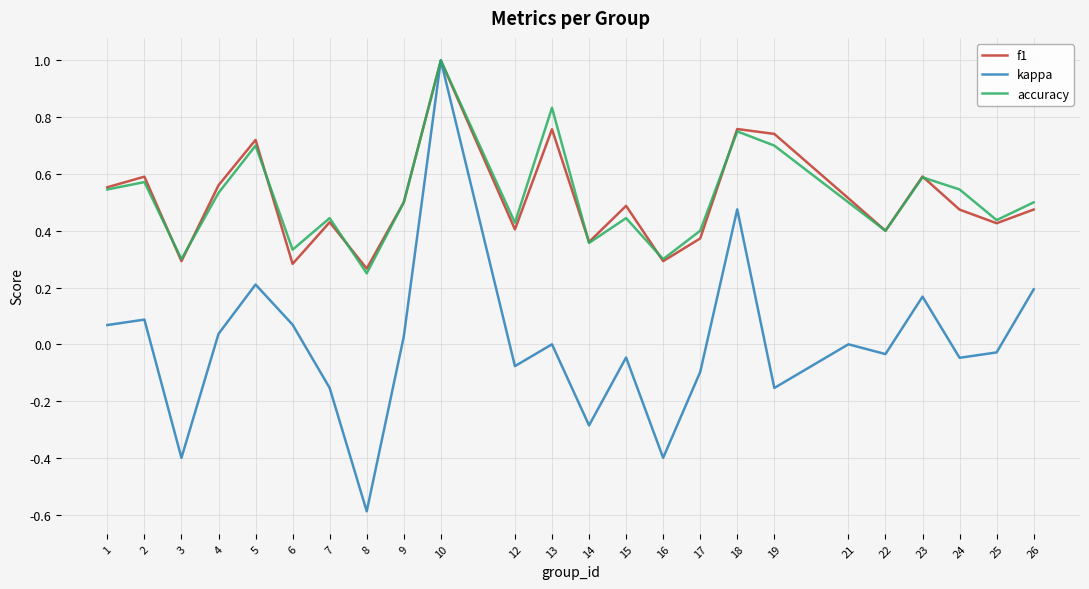

Which series changed the most between 1 and 17?

f1